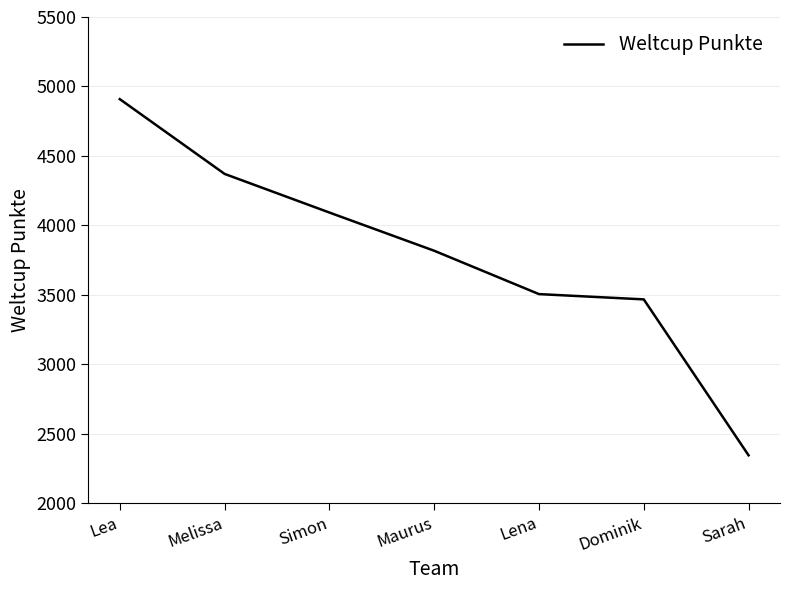

Reading right to left, extract all data points from this chart.

Sarah=2346	Dominik=3468	Lena=3506	Maurus=3818	Simon=4093	Melissa=4371	Lea=4909